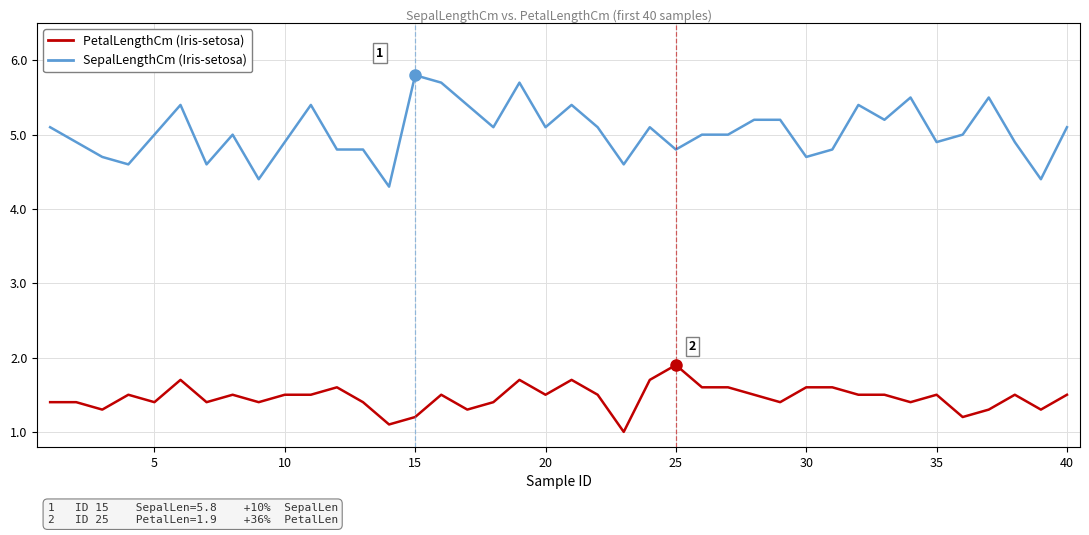

What is the minimum value shown in the chart?

1.0